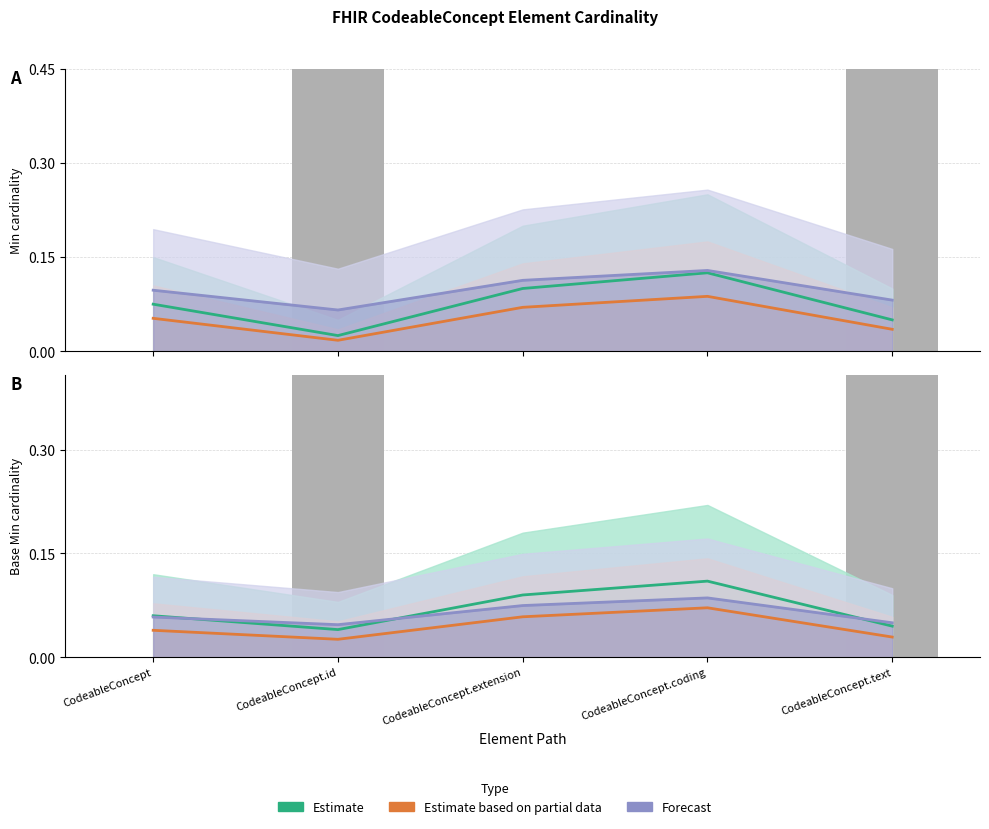

What position from the left is CodeableConcept?

1